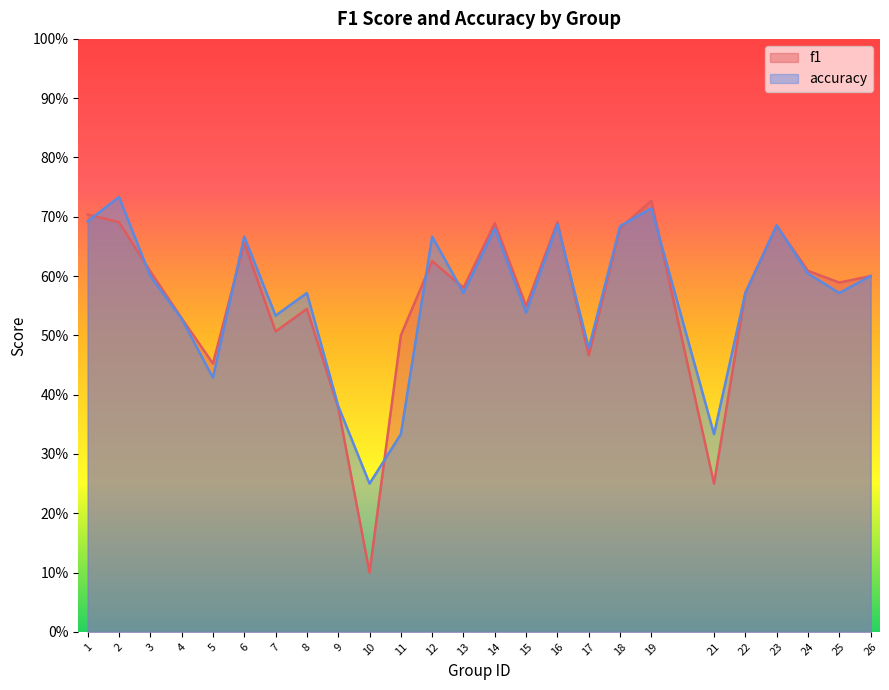

Where is the first local maximum for f1?

6